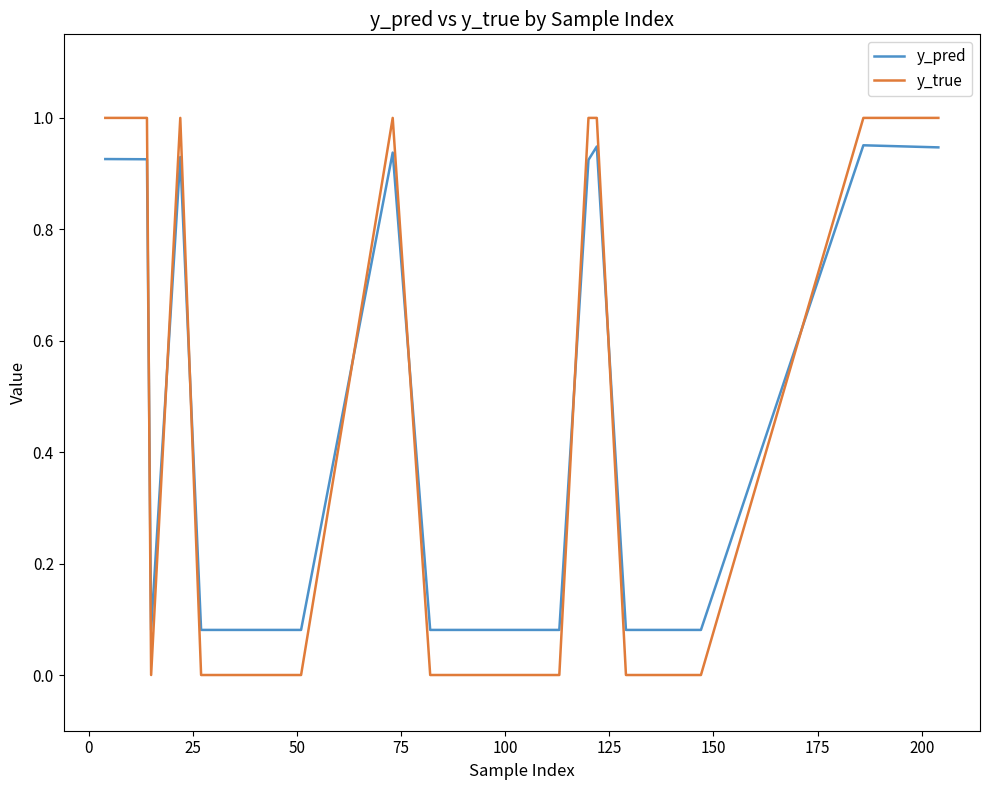

Which series has the widest spread of values?

y_true